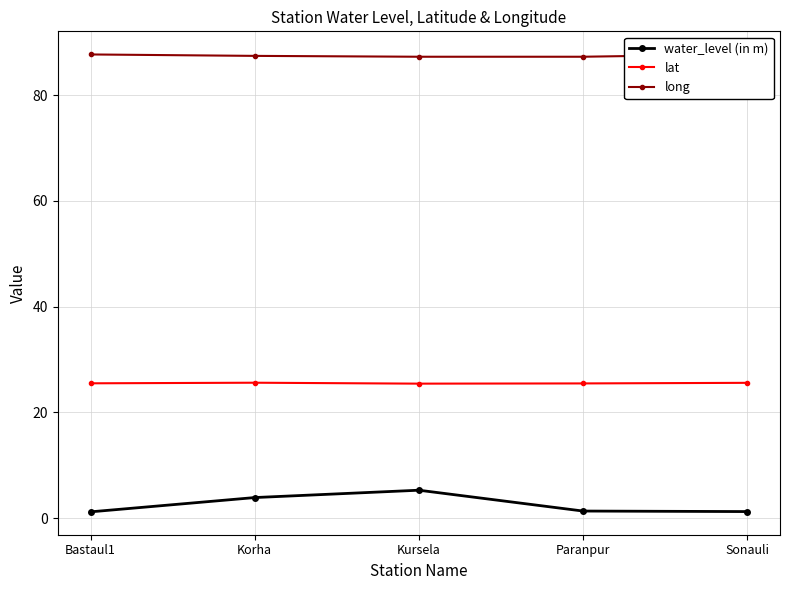

At which category is the sum across all series the highest?

Kursela